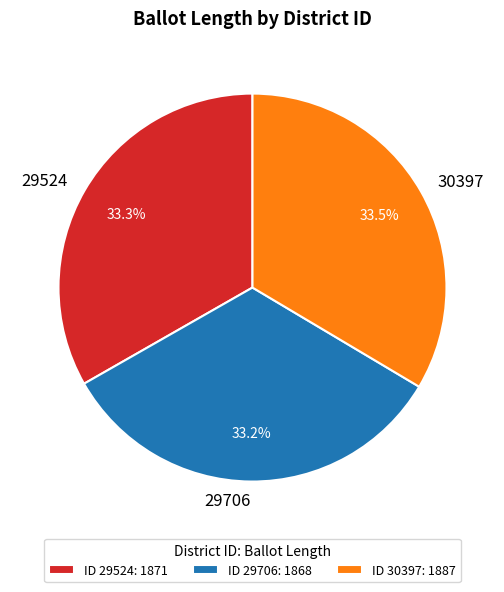

Combined, do ID 29706: 1868 and ID 29524: 1871 account for over 50%?

Yes